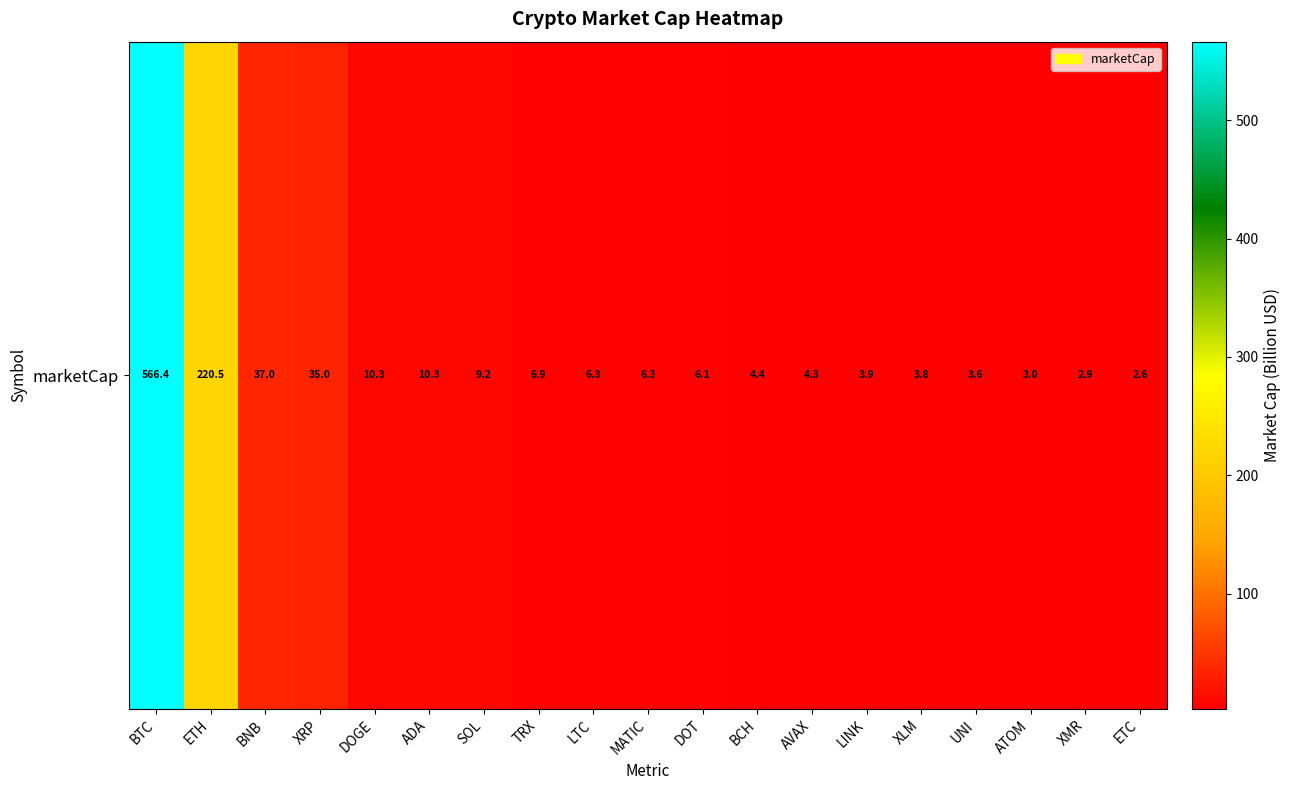

Rank the categories by value from lowest to highest.

ETC, XMR, ATOM, UNI, XLM, LINK, AVAX, BCH, DOT, MATIC, LTC, TRX, SOL, ADA, DOGE, XRP, BNB, ETH, BTC